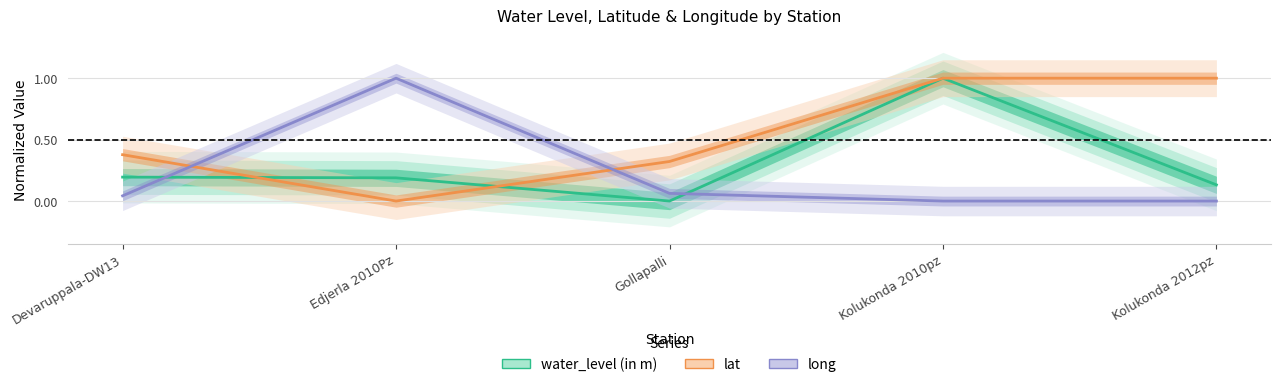

Which category has the highest value in the water_level (in m) series?

Kolukonda 2010pz